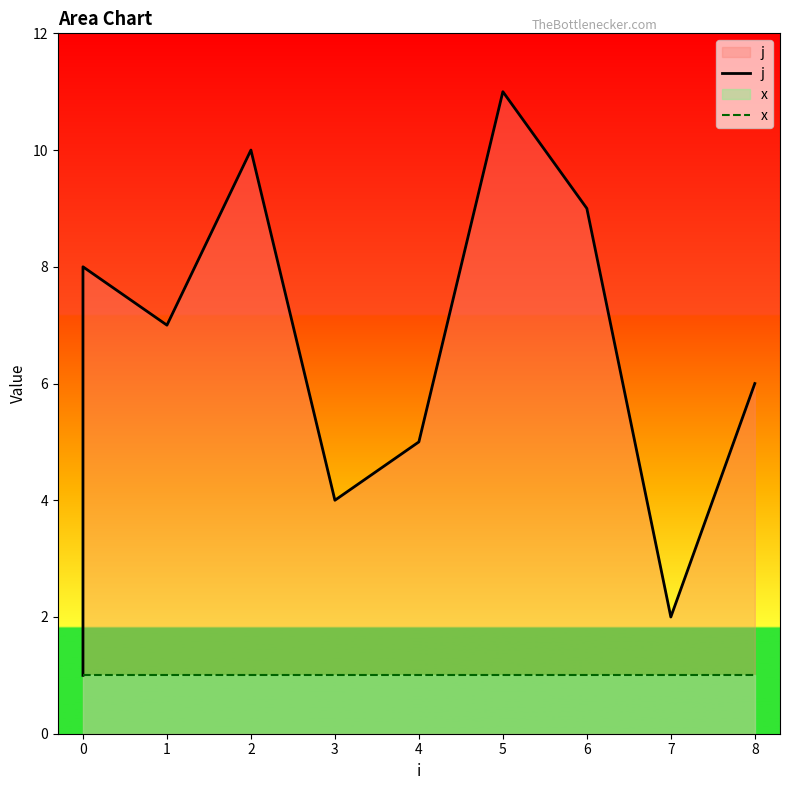

Which series has the largest total across all categories?

j